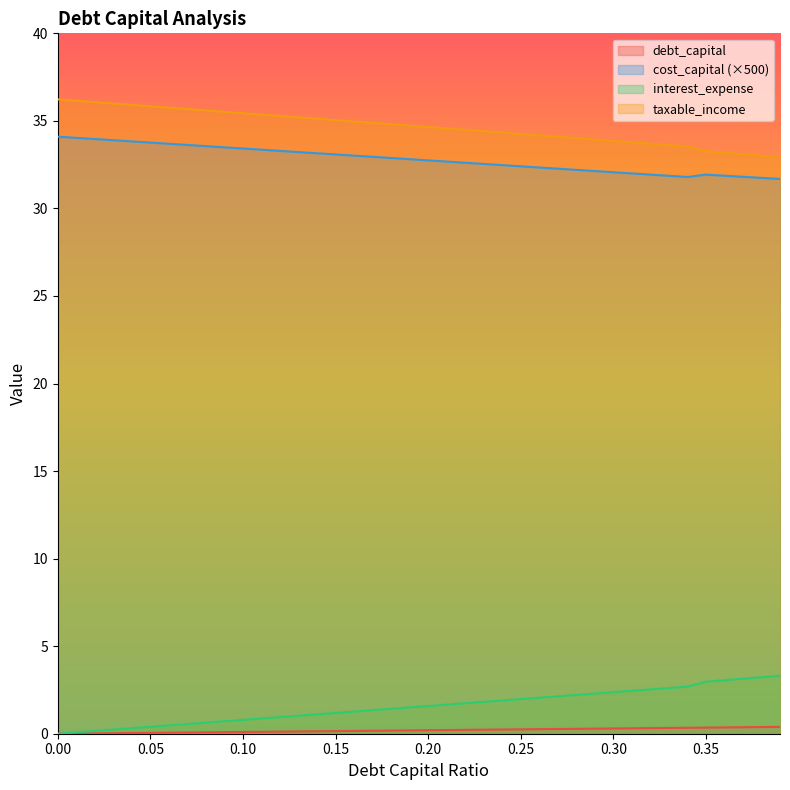

What is the value of the taxable_income point at the 36th from the left?

33.3